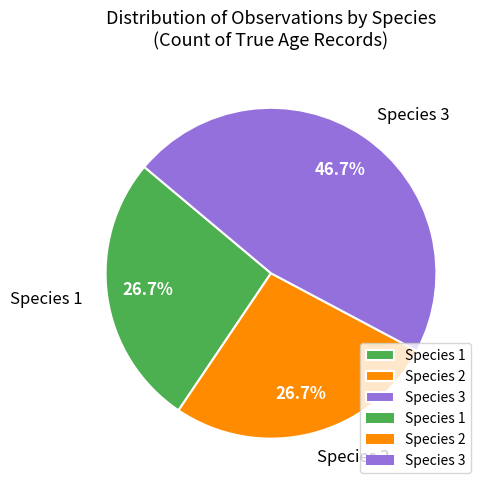

What percentage do Species 2 and Species 1 together represent?

53.3%